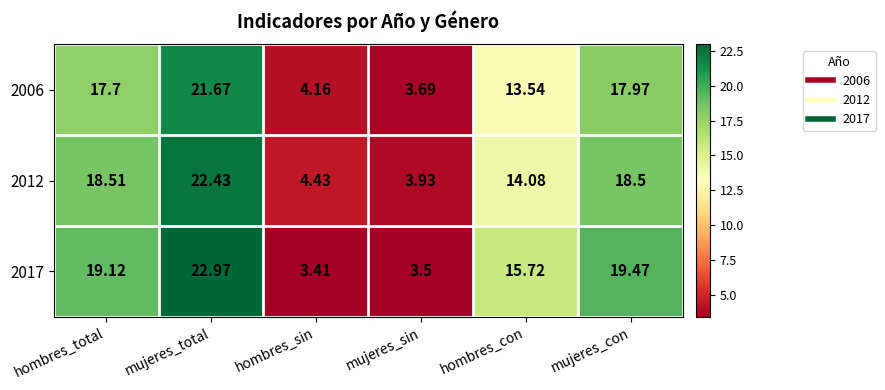

At which category is the sum across all series the highest?

mujeres_total